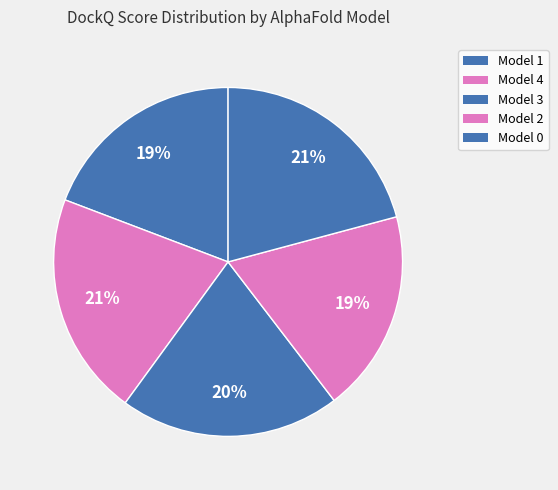

Does any single category account for the majority?

No